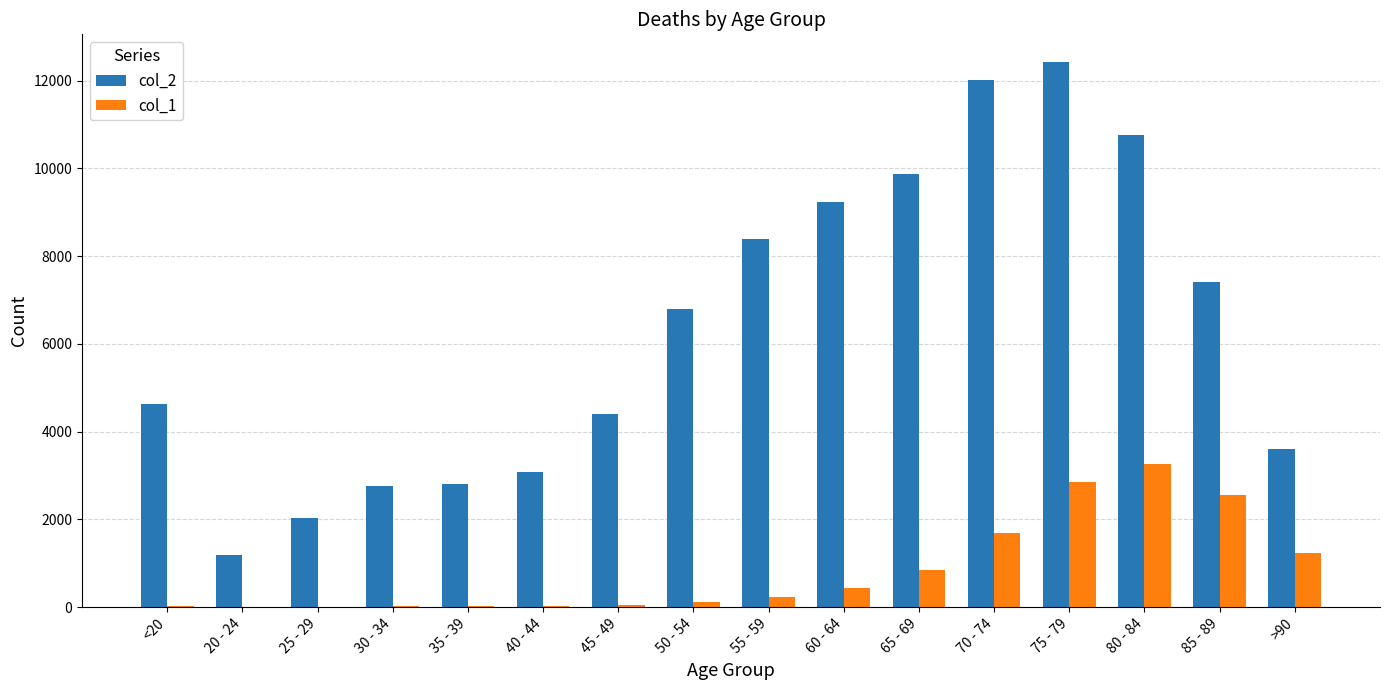

What is the difference between the col_1 values at 80 - 84 and 50 - 54?

3147